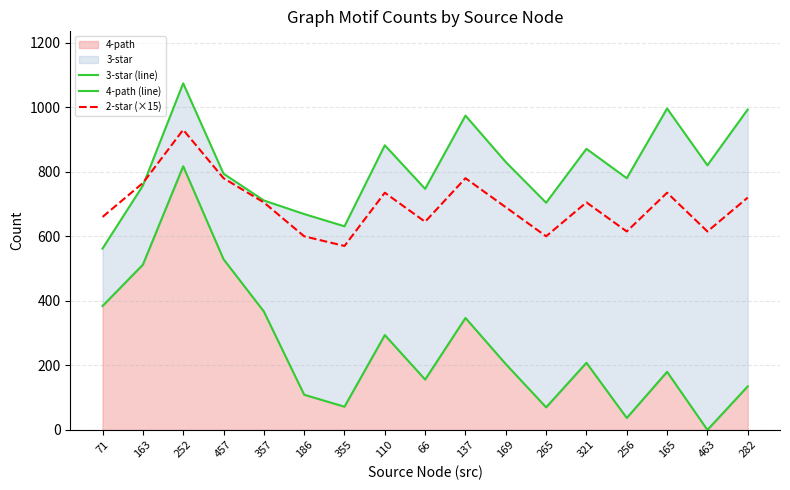

Reading left to right, list all the values displayed in this chart.

3-star (line): 71=562	163=757	252=1074	457=794	357=711	186=669	355=631	110=882	66=747	137=974	169=830	265=704	321=871	256=780	165=996	463=820	282=993
4-path (line): 71=384	163=512	252=817	457=529	357=367	186=109	355=72	110=294	66=156	137=347	169=204	265=70	321=208	256=37	165=180	463=0	282=135
2-star (×15): 71=660	163=765	252=930	457=780	357=705	186=600	355=570	110=735	66=645	137=780	169=690	265=600	321=705	256=615	165=735	463=615	282=720